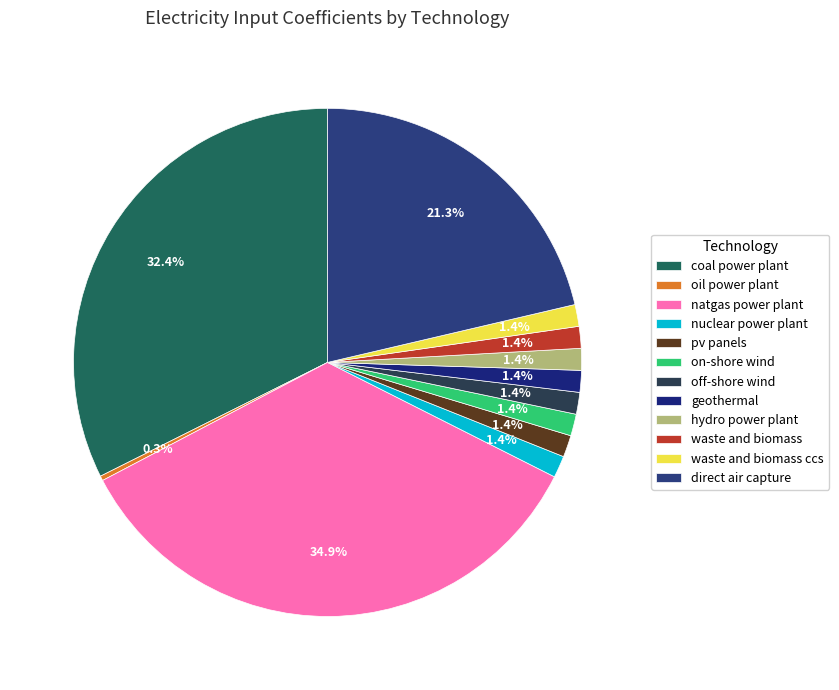

To the nearest percent, what is the combined percentage of coal power plant and direct air capture?

54%